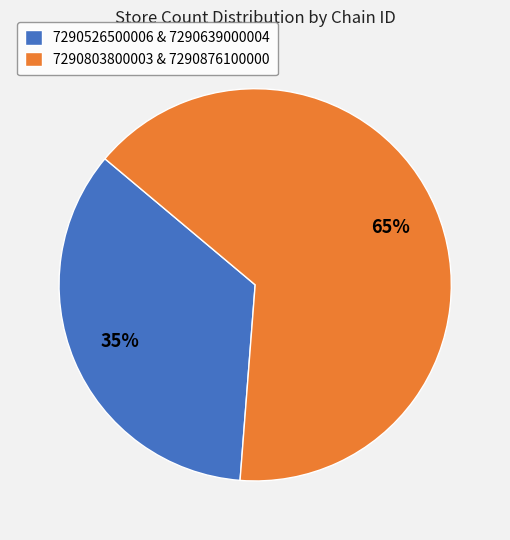

True or false: 7290803800003 & 7290876100000 accounts for 51% of the total.

False